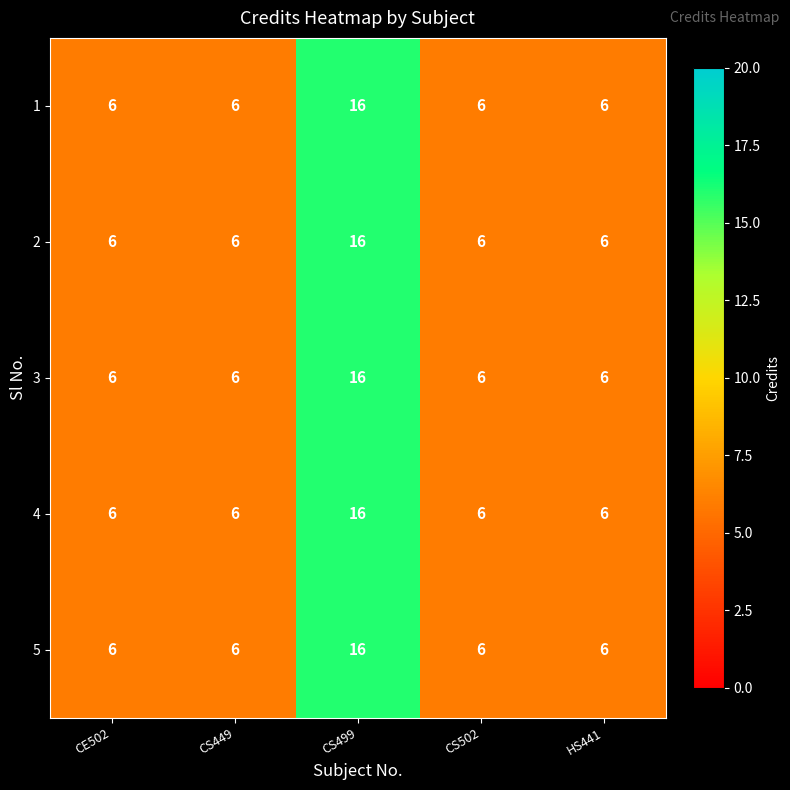

What is the greatest value displayed?

16